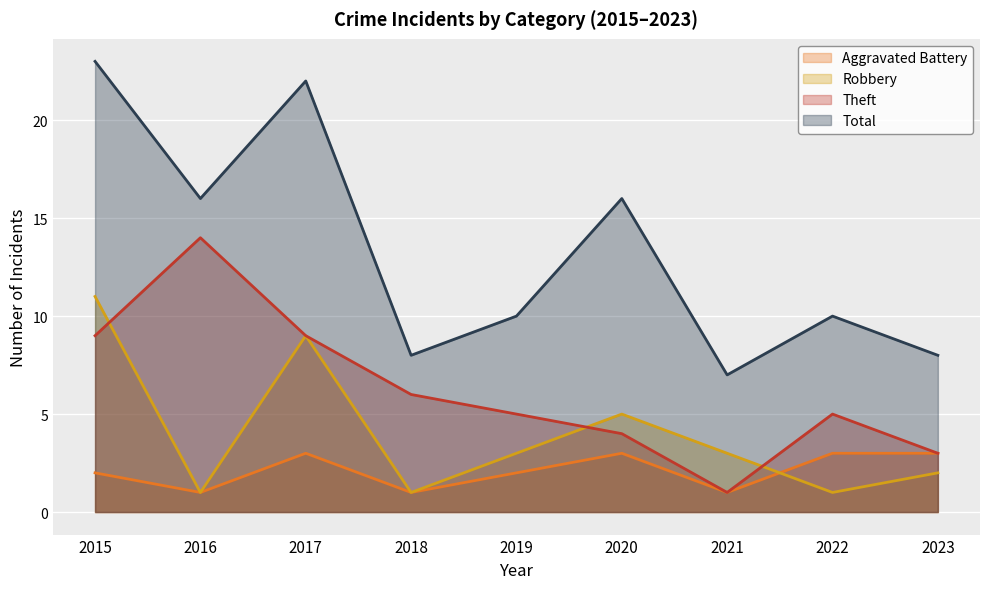

Reading left to right, transcribe all the data shown in this chart.

Aggravated Battery: 2	1	3	1	2	3	1	3	3
Robbery: 11	1	9	1	3	5	3	1	2
Theft: 9	14	9	6	5	4	1	5	3
Total: 23	16	22	8	10	16	7	10	8